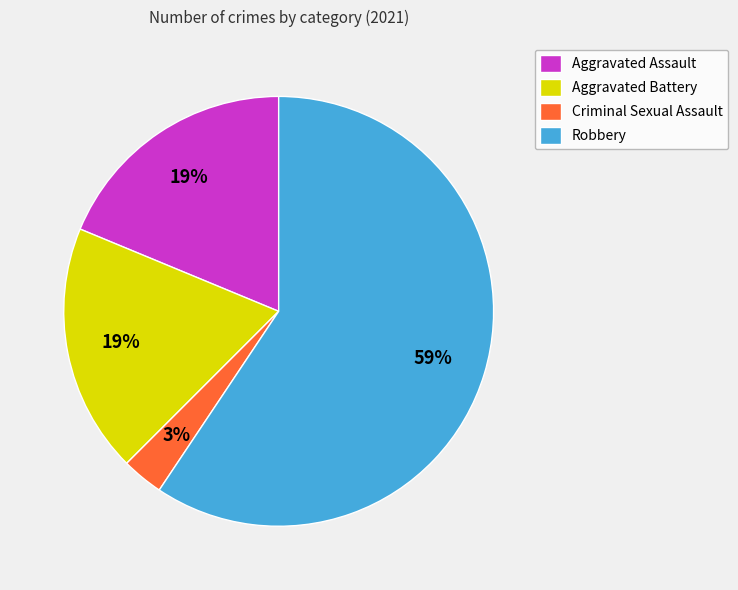

What is the largest slice in the pie chart?

Robbery